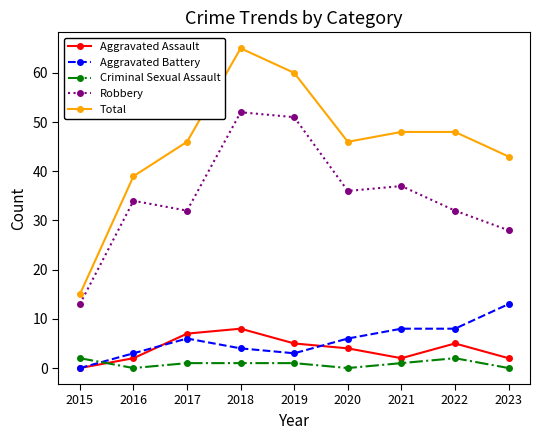

At which category does Aggravated Battery reach its first local peak?

2017